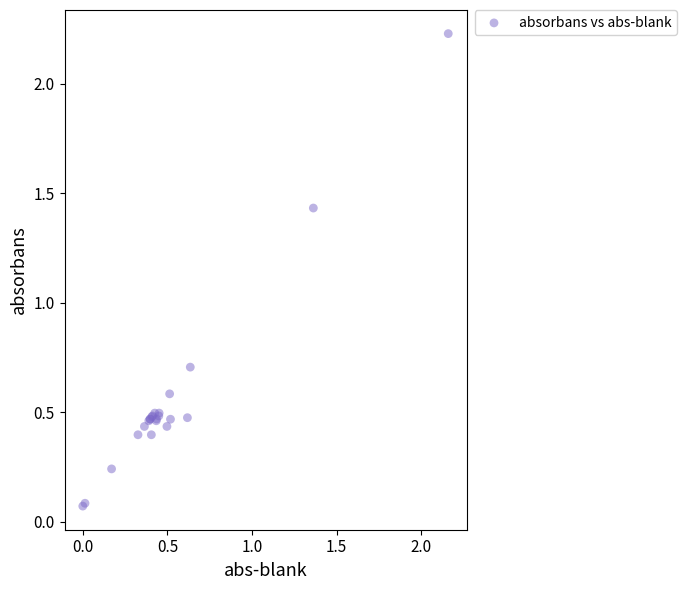

What Y value in the scatter plot is closest to 1?

0.7